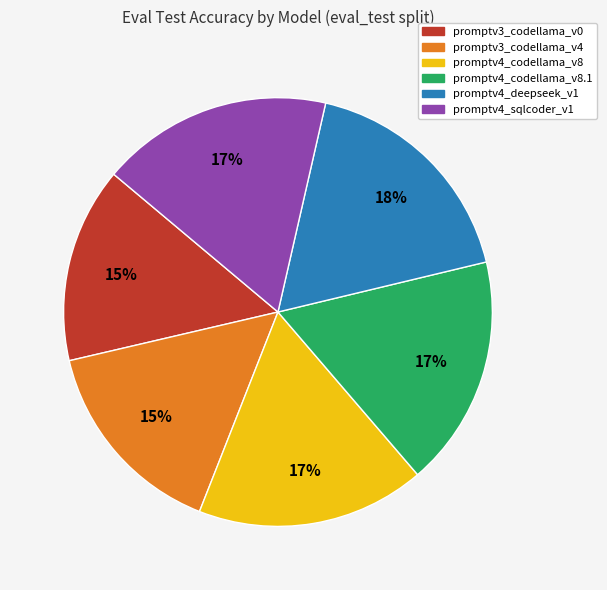

Is there a majority slice in this chart?

No